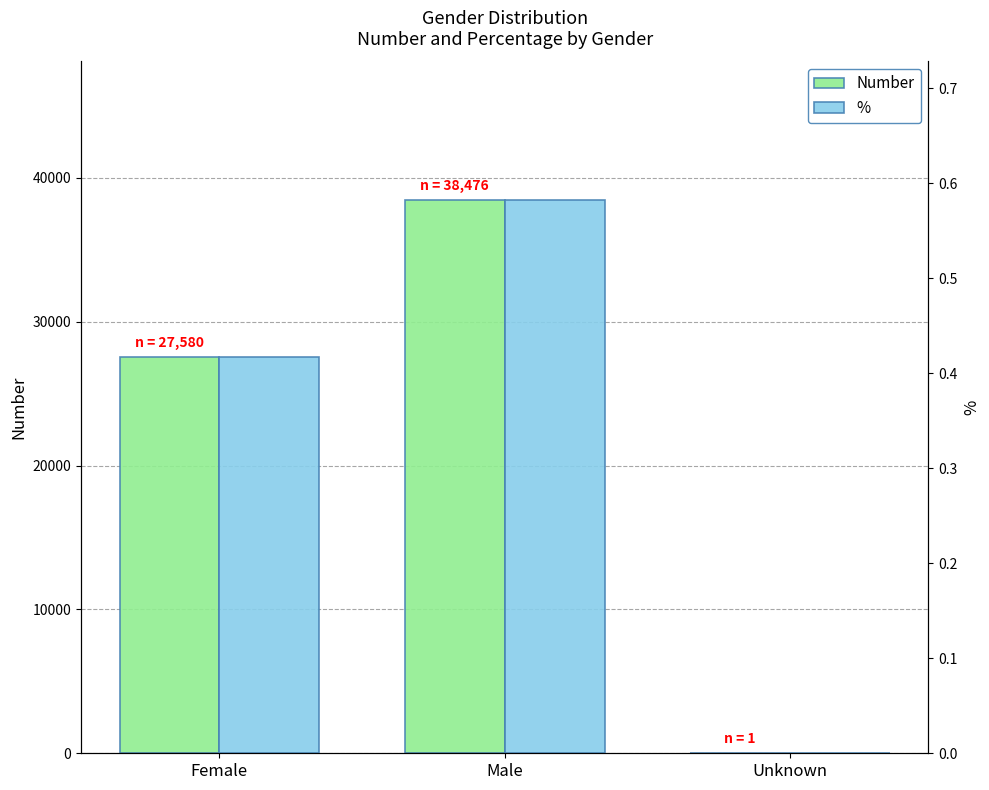

Which series has the widest spread of values?

Number